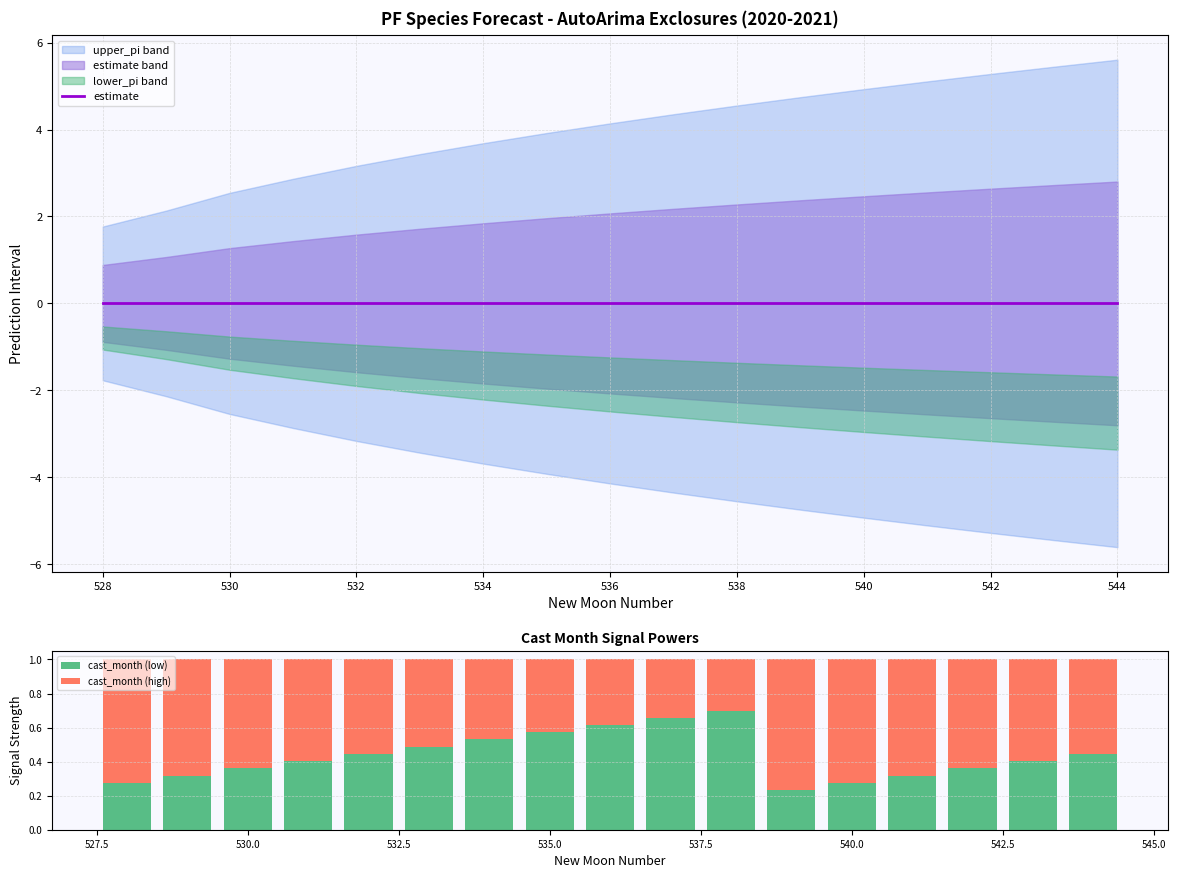

Reading left to right, extract all data points from this chart.

estimate: 0.0	0.0	0.0	0.0	0.0	0.0	0.0	0.0	0.0	0.0	0.0	0.0	0.0	0.0	0.0	0.0	0.0
cast_month (low): 0.3	0.3	0.4	0.4	0.4	0.5	0.5	0.6	0.6	0.7	0.7	0.2	0.3	0.3	0.4	0.4	0.4
cast_month (high): 0.7	0.7	0.6	0.6	0.6	0.5	0.5	0.4	0.4	0.3	0.3	0.8	0.7	0.7	0.6	0.6	0.6